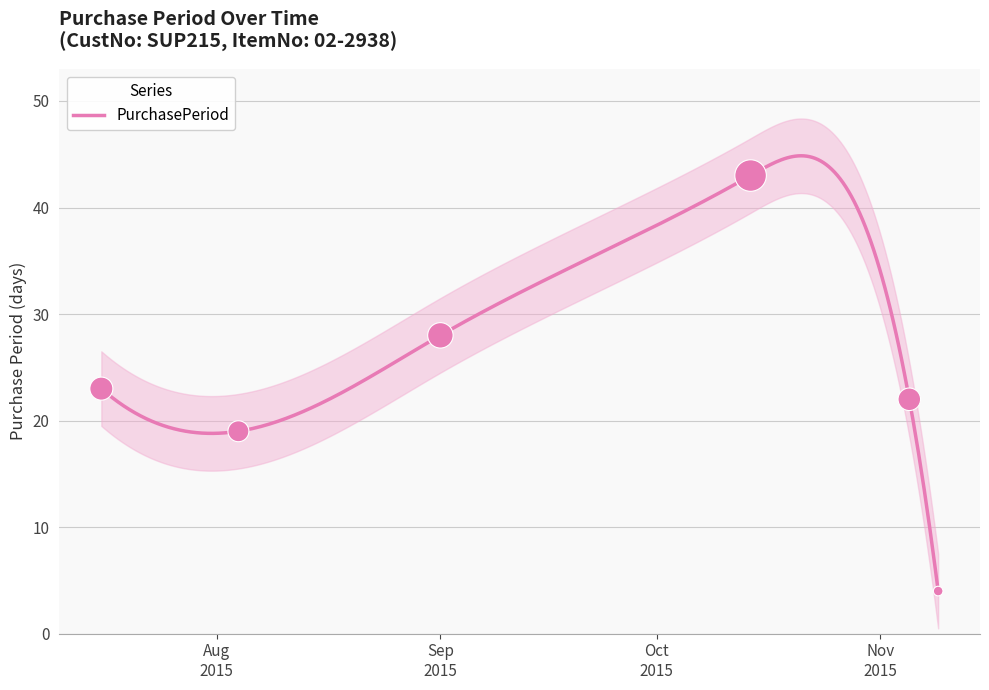

Which has a higher value, 2015-08-04 or 2015-11-09?

2015-08-04